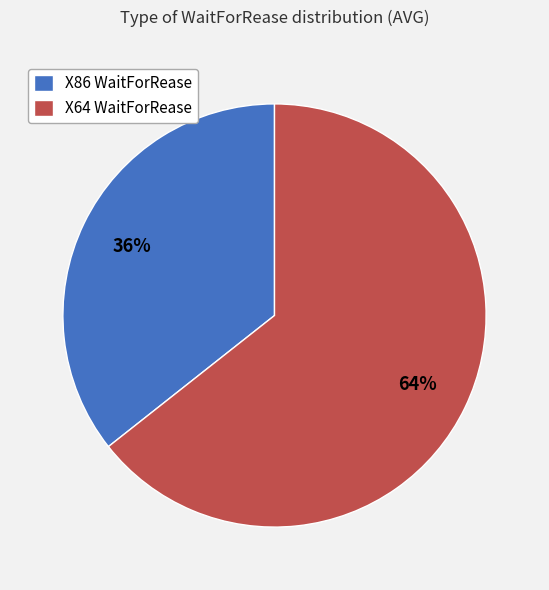

The X64 WaitForRease slice represents 53% of the pie. True or false?

False